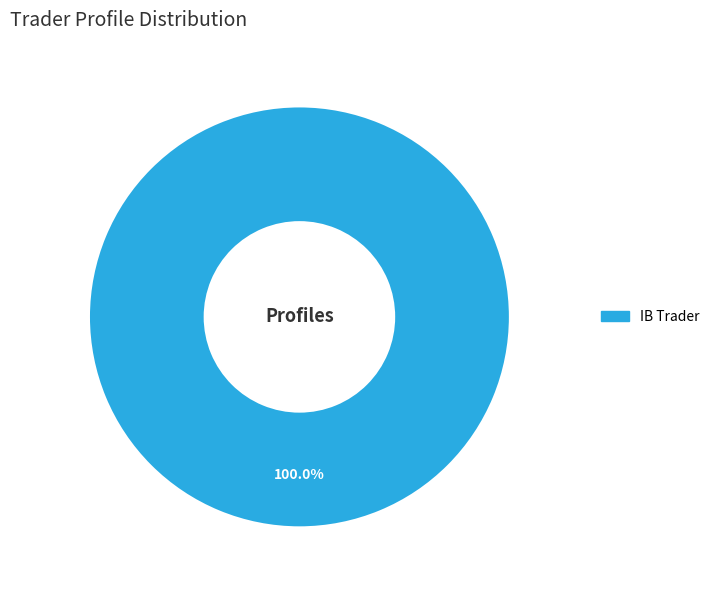

Is there a majority slice in this chart?

Yes